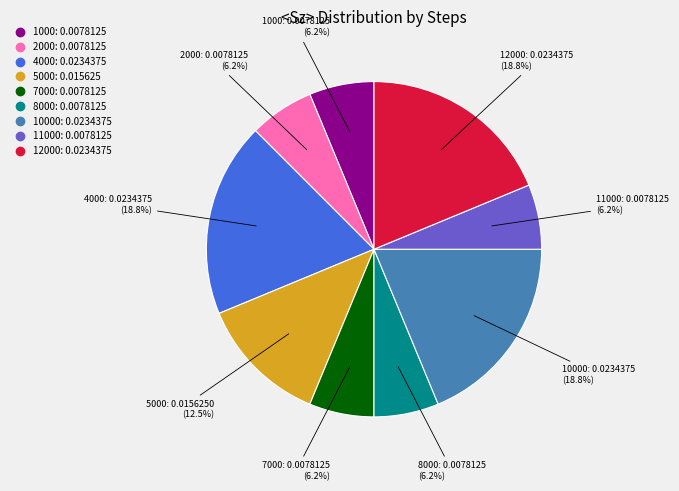

Is there any slice that represents more than half of the pie?

No